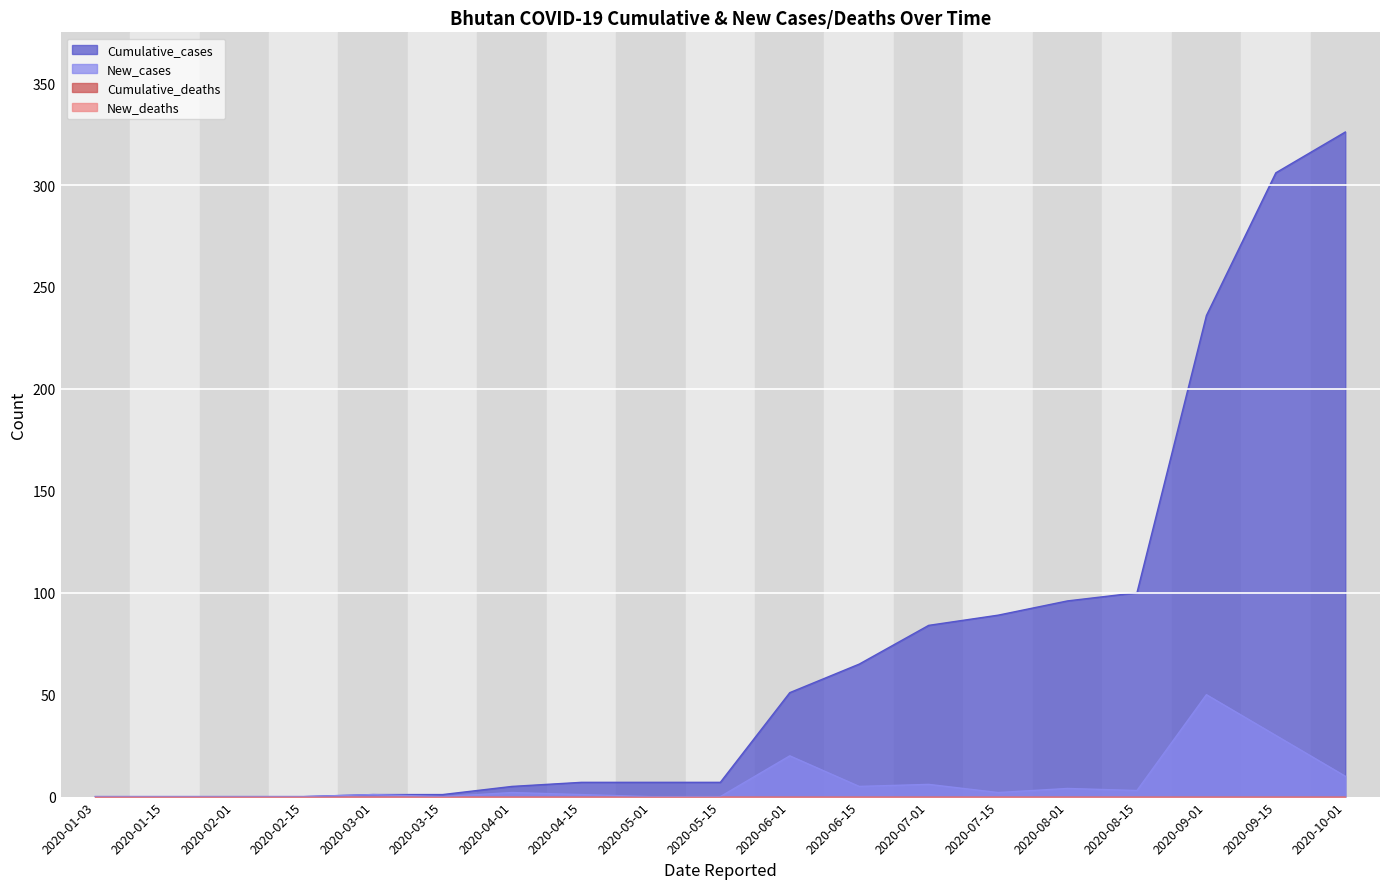

What is the spread (max minus min) of values at 2020-05-01?

7